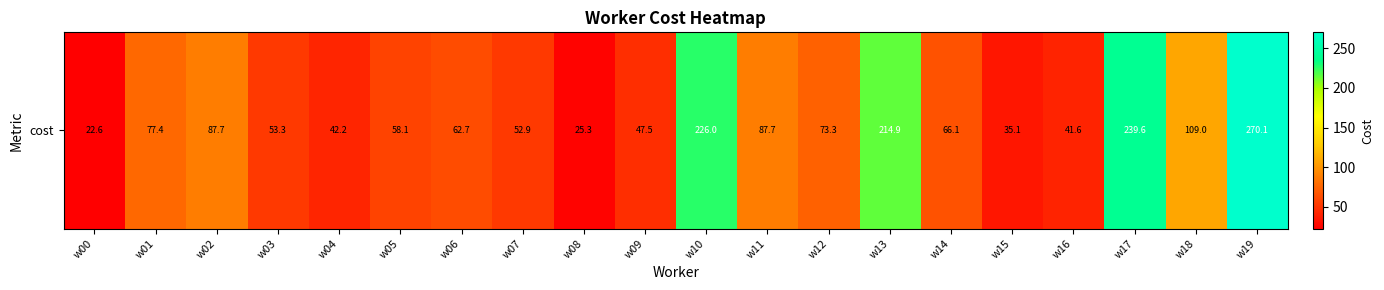

What is the average value?

94.7